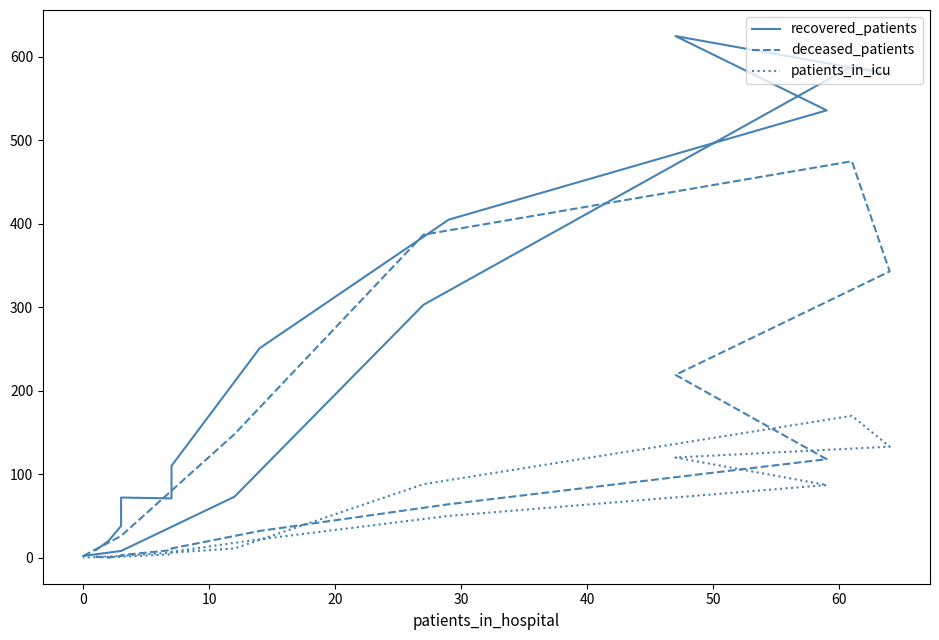

The deceased_patients series shows 0 at 0. True or false?

True